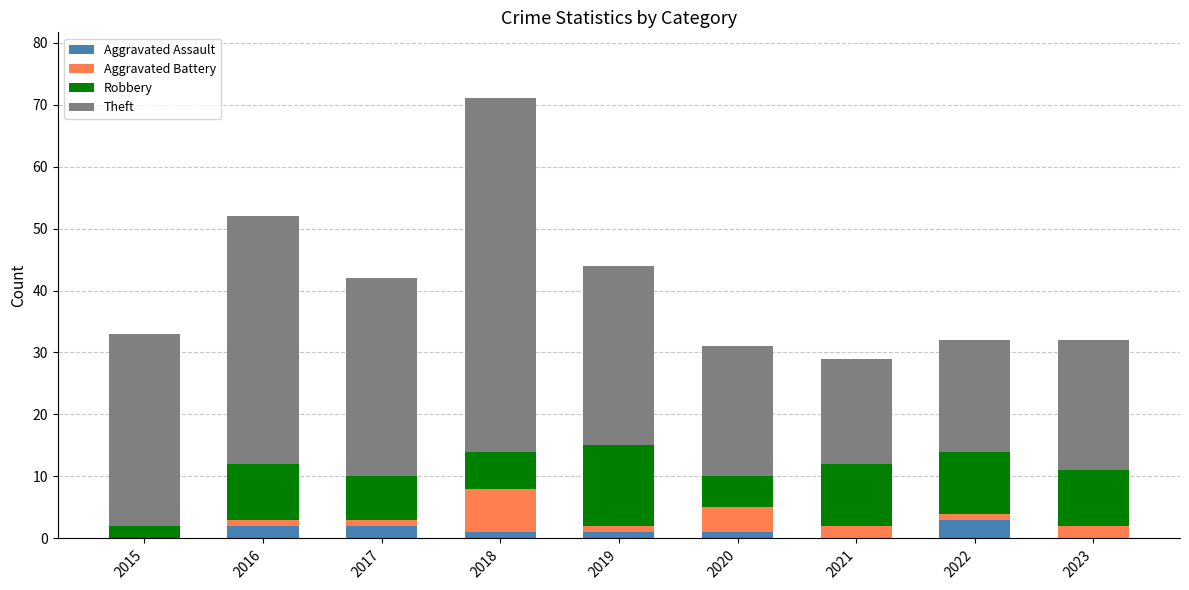

What is the total value across all series at 2015?

33